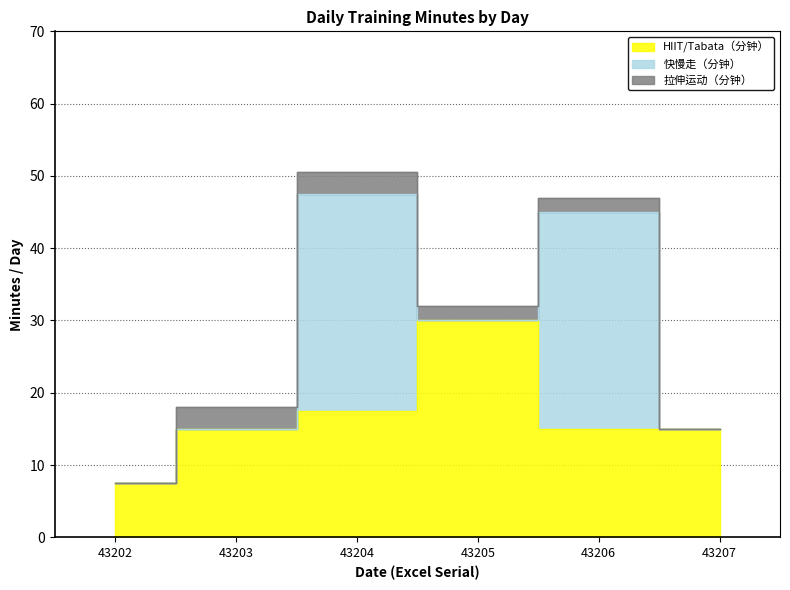

Reading left to right, what are all the values shown in this chart?

HIIT/Tabata（分钟）: 7.5	15.0	17.5	30.0	15.0	15.0
快慢走（分钟）: 0.0	0.0	30.0	0.0	30.0	0.0
拉伸运动（分钟）: 0.0	3.0	3.0	2.0	2.0	0.0